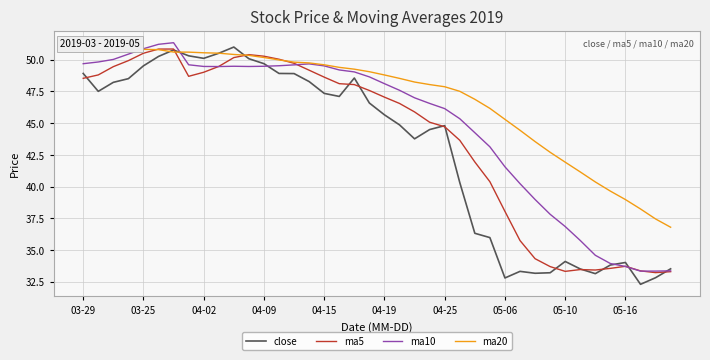

What is the highest value of the close series?

51.0